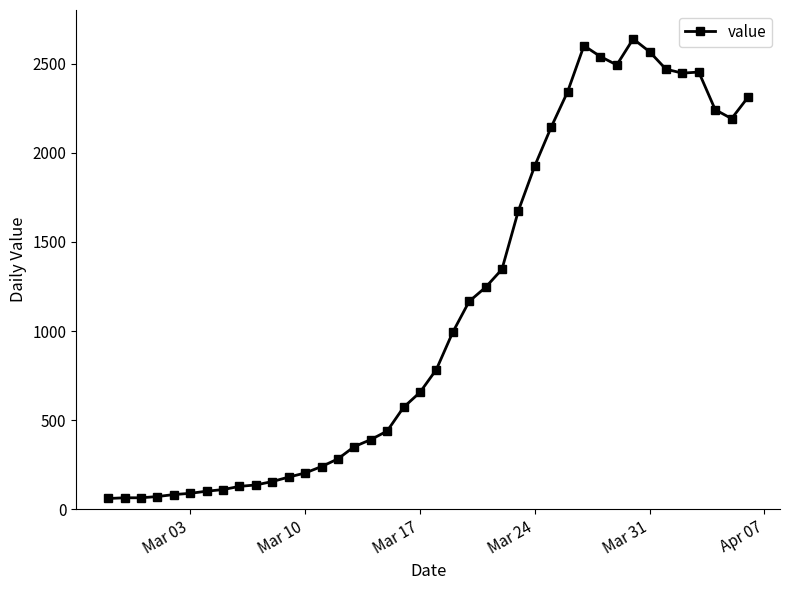

What is the value of the 33rd point from the left?

2638